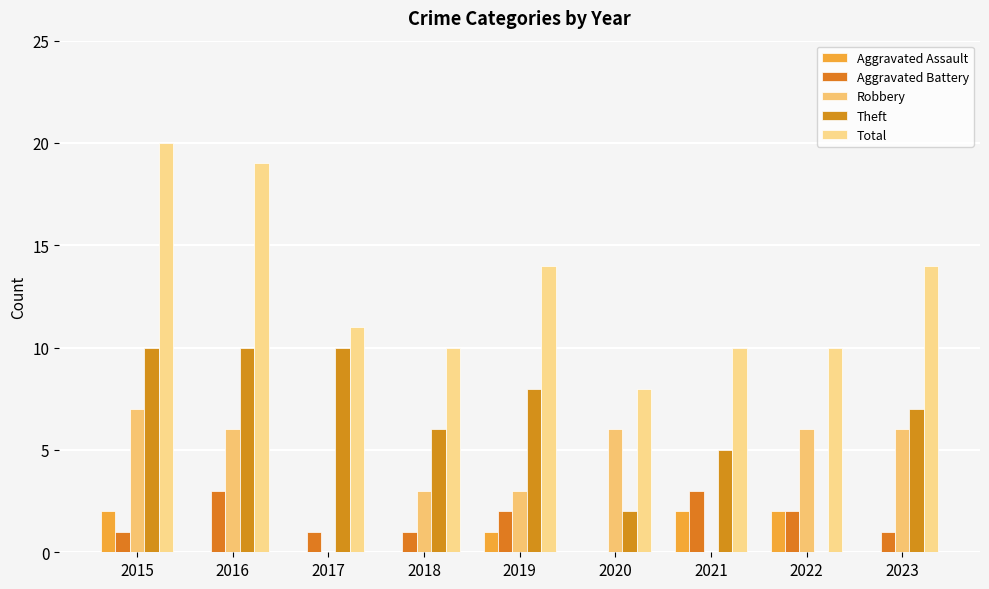

Where is Theft nearest to the value 5?

2021